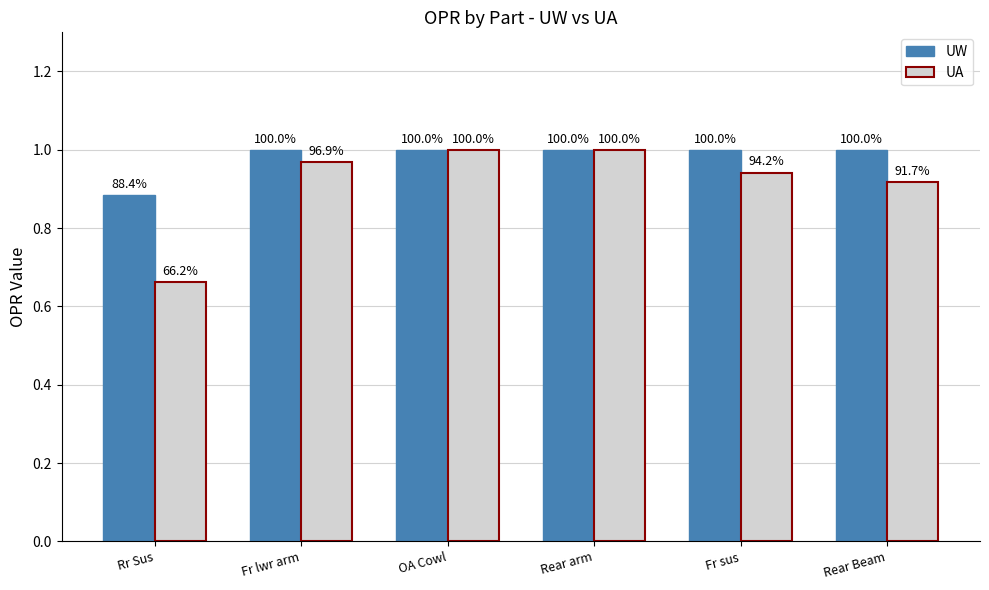

What is the value of the UA bar at the 5th from the left?

0.9